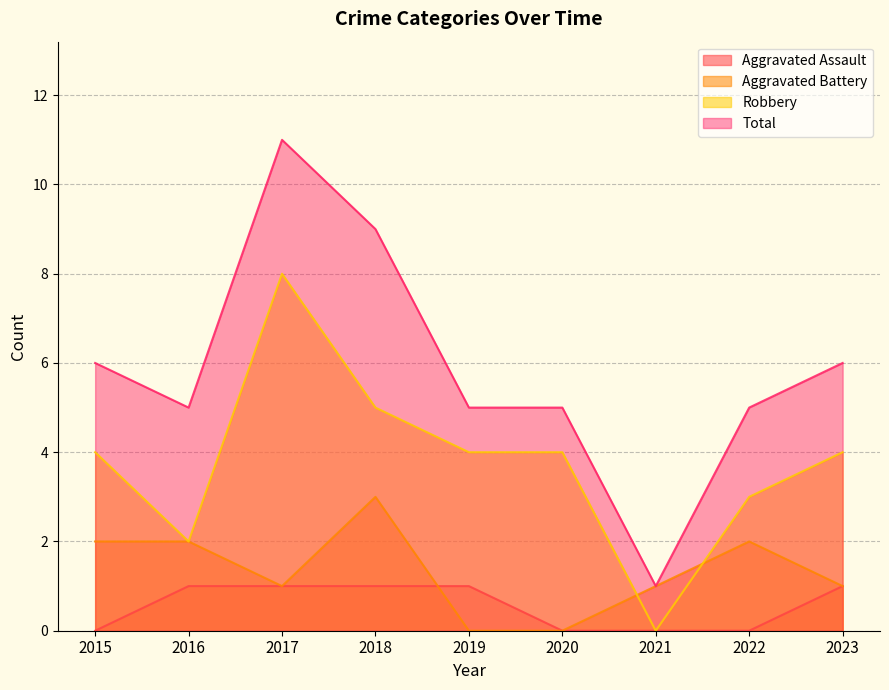

Rank the categories by Aggravated Battery value from highest to lowest.

2018, 2015, 2016, 2022, 2017, 2021, 2023, 2019, 2020